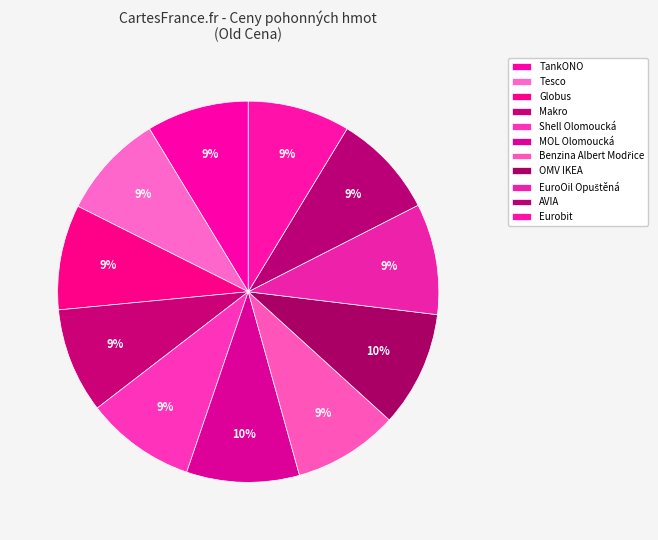

Do EuroOil Opuštěná and MOL Olomoucká together represent more than half of the pie?

No